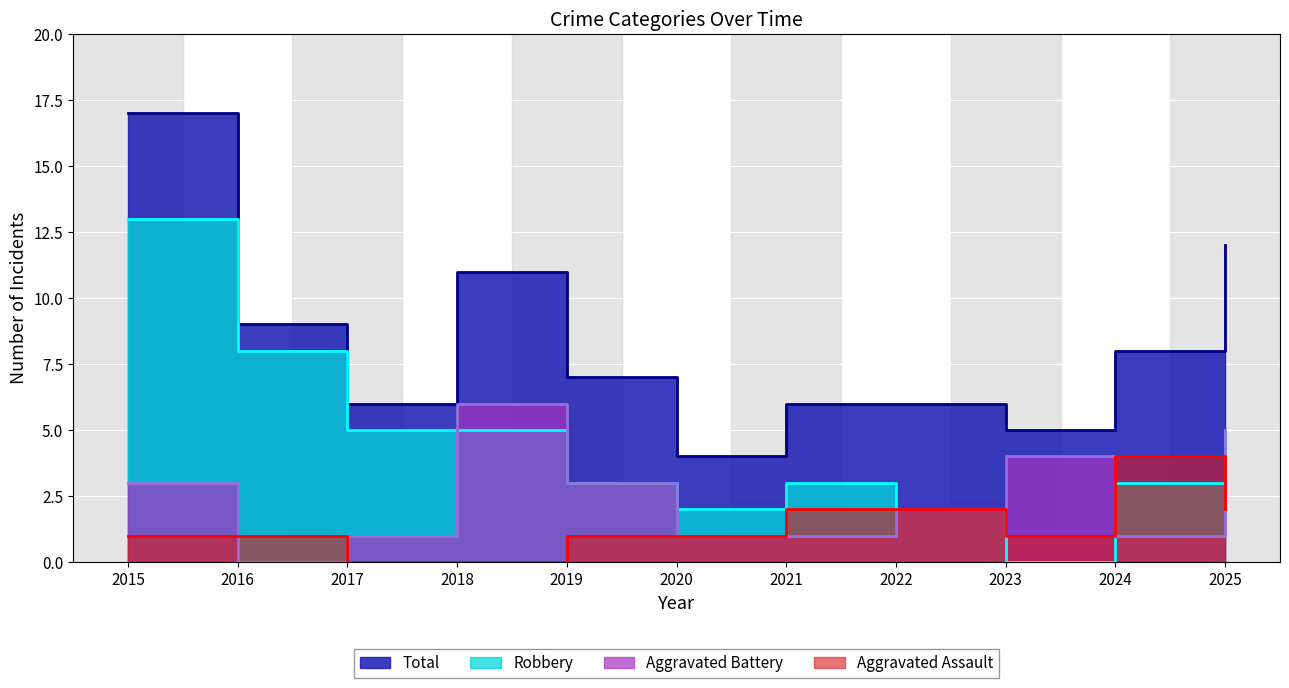

Which series has the largest total across all categories?

Total